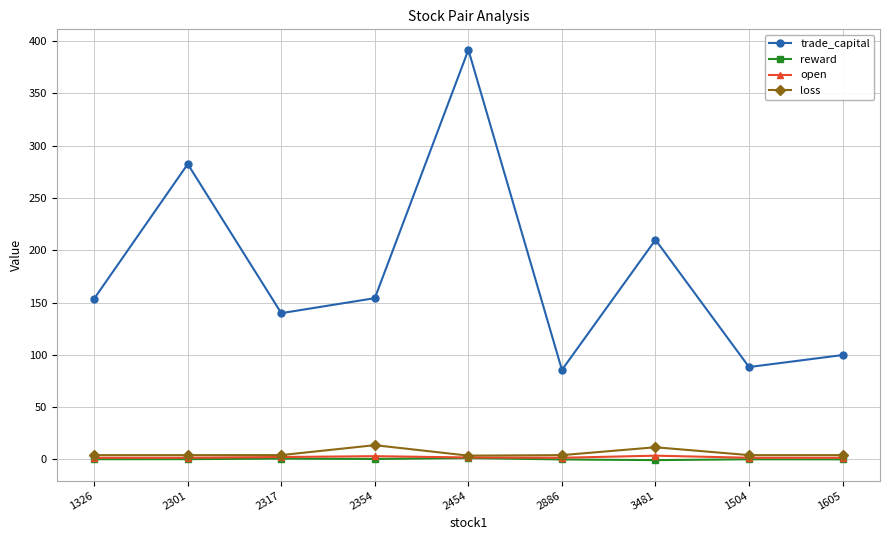

What is the label of the 1st point from the right?

1605